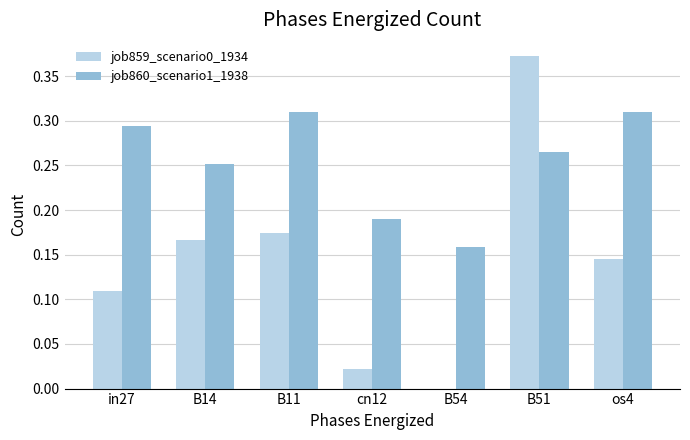

At which category does the chart reach its peak across all series?

B51